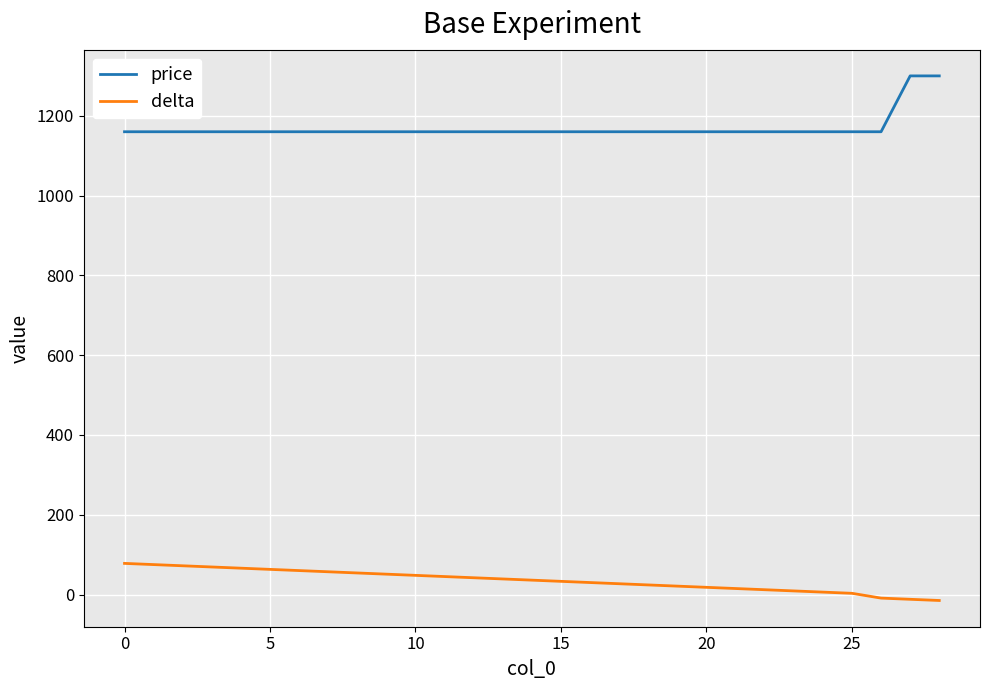

What is the maximum value for delta?

78